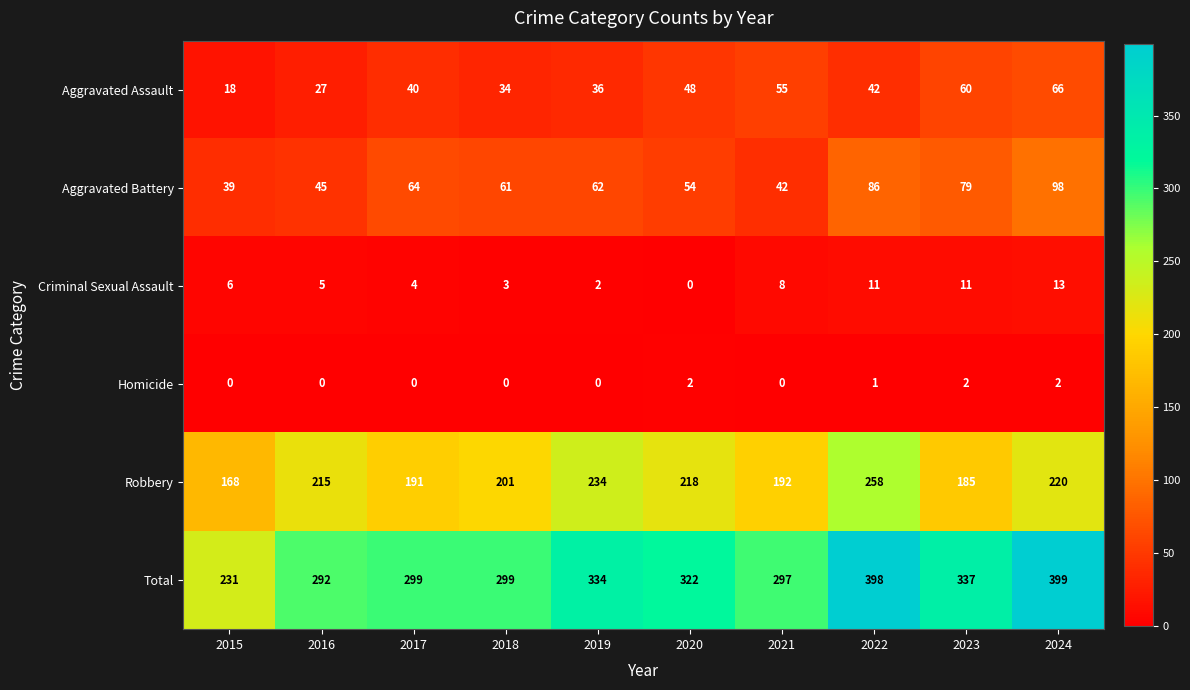

Between 2016 and 2018, which series saw the biggest shift?

Aggravated Battery